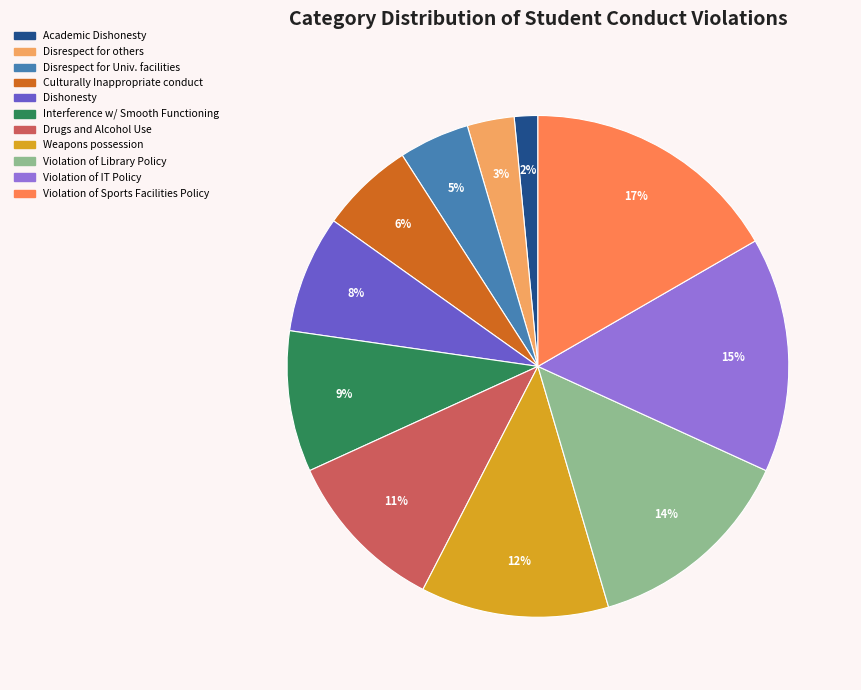

Is there any slice that represents more than half of the pie?

No